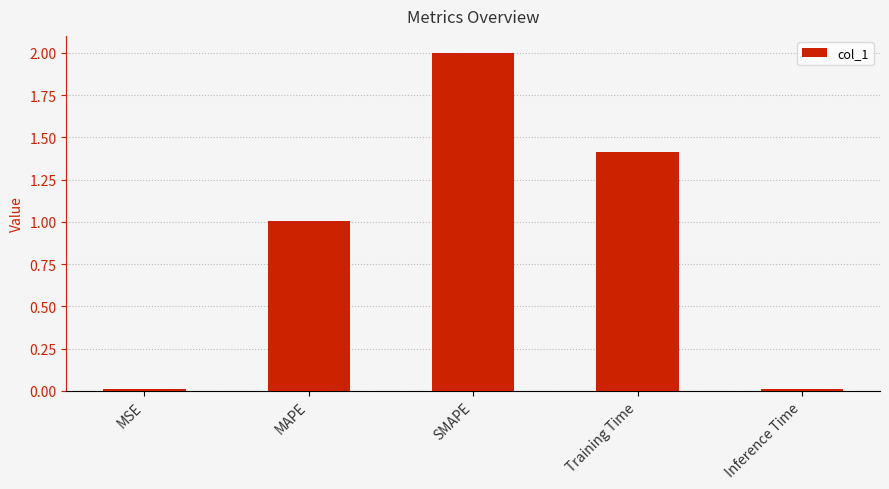

True or false: the data shows 0.3 at Training Time.

False